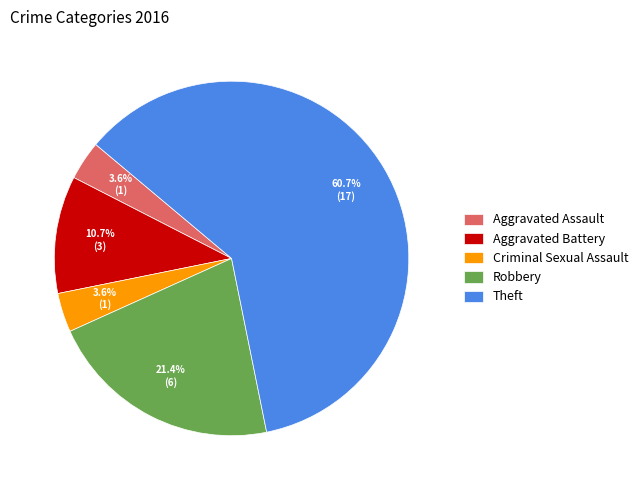

Does Theft represent more than half of the total?

Yes